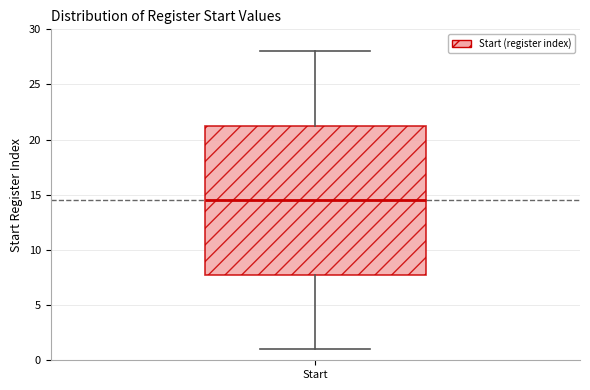

Read this box plot against the y-axis: the position of the median line, the range covered by the box, and the ends of both whiskers. The values are not printed on the chart, so give them approximately, as read against the axis.

median 14.5, box 8.0 to 21.5, whiskers 1.0 to 28.0